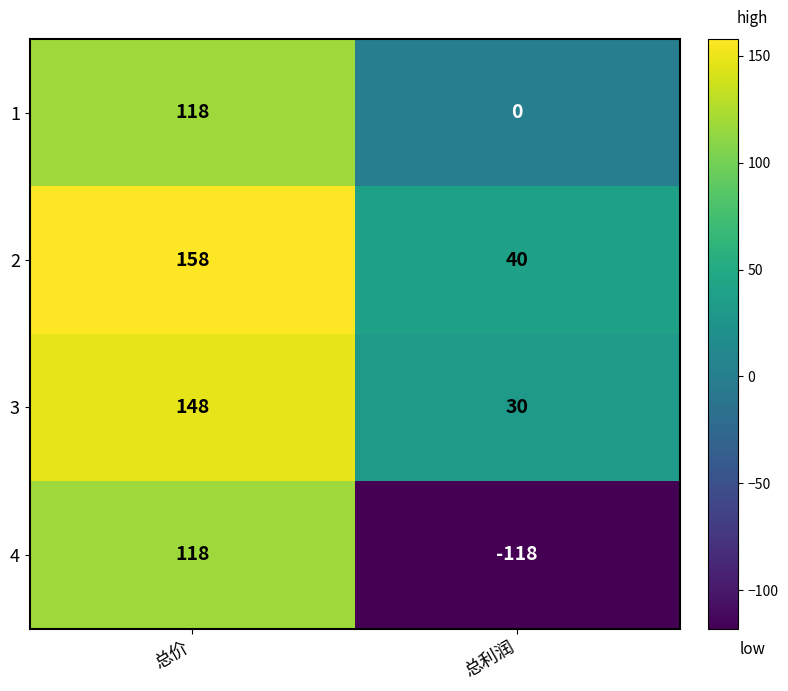

Reading right to left, list all the values displayed in this chart.

1: 总利润=0	总价=118
2: 总利润=40	总价=158
3: 总利润=30	总价=148
4: 总利润=-118	总价=118